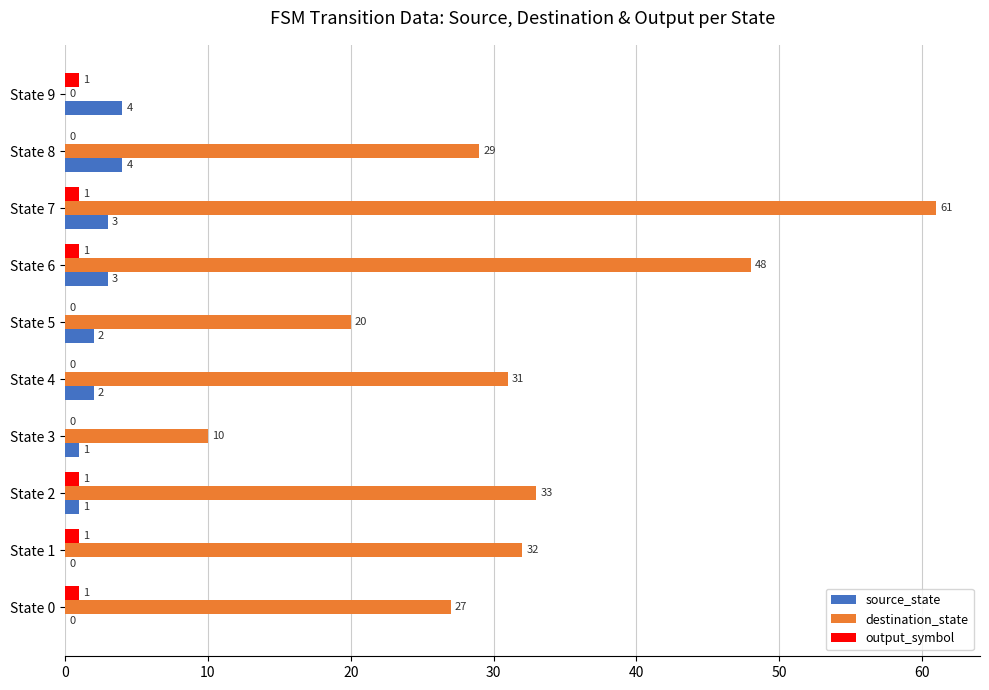

What is the highest value of the source_state series?

4